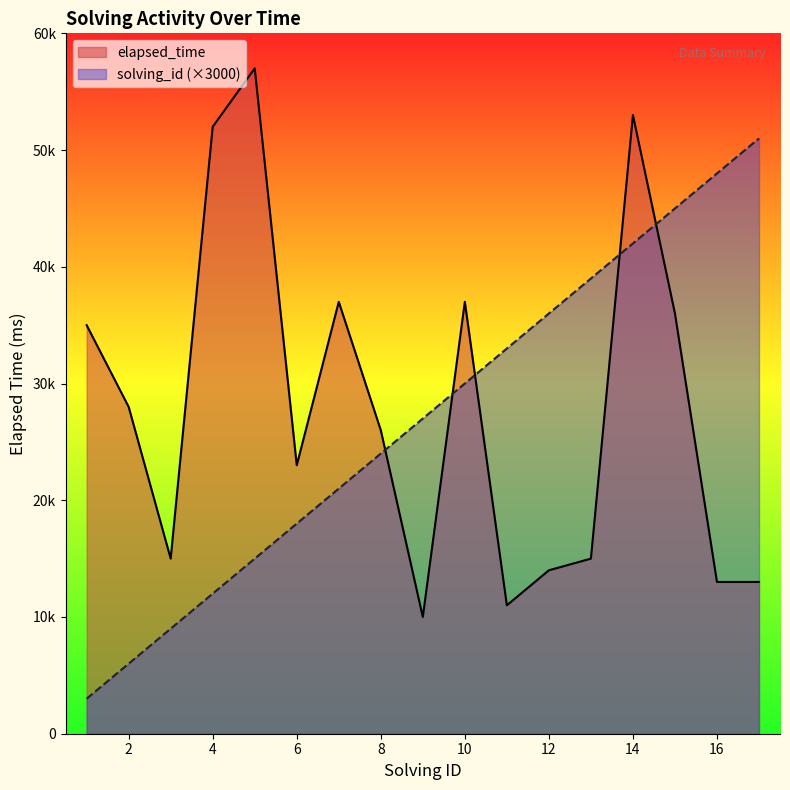

List the series in order of their peak value, lowest first.

solving_id (×3000), elapsed_time